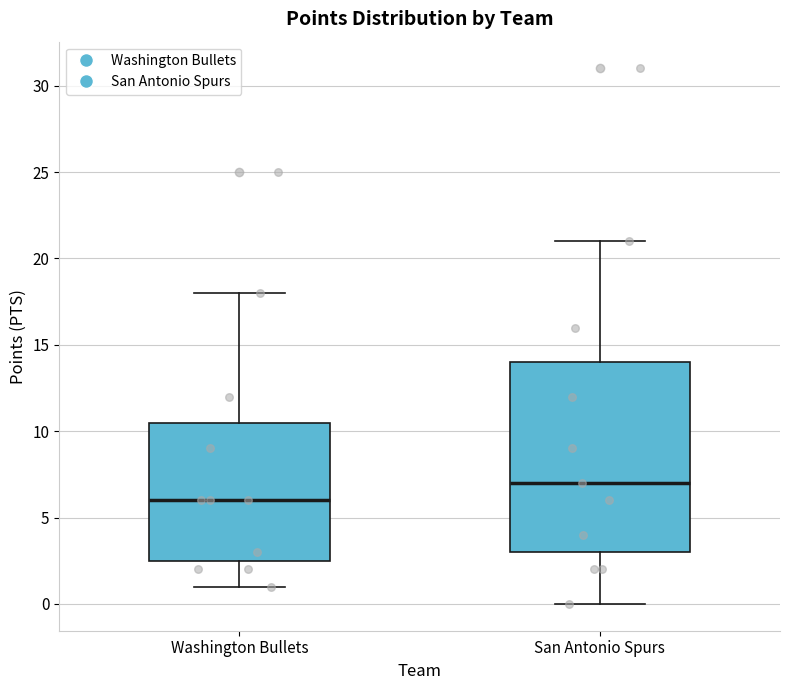

Which box's median line is the highest?

San Antonio Spurs